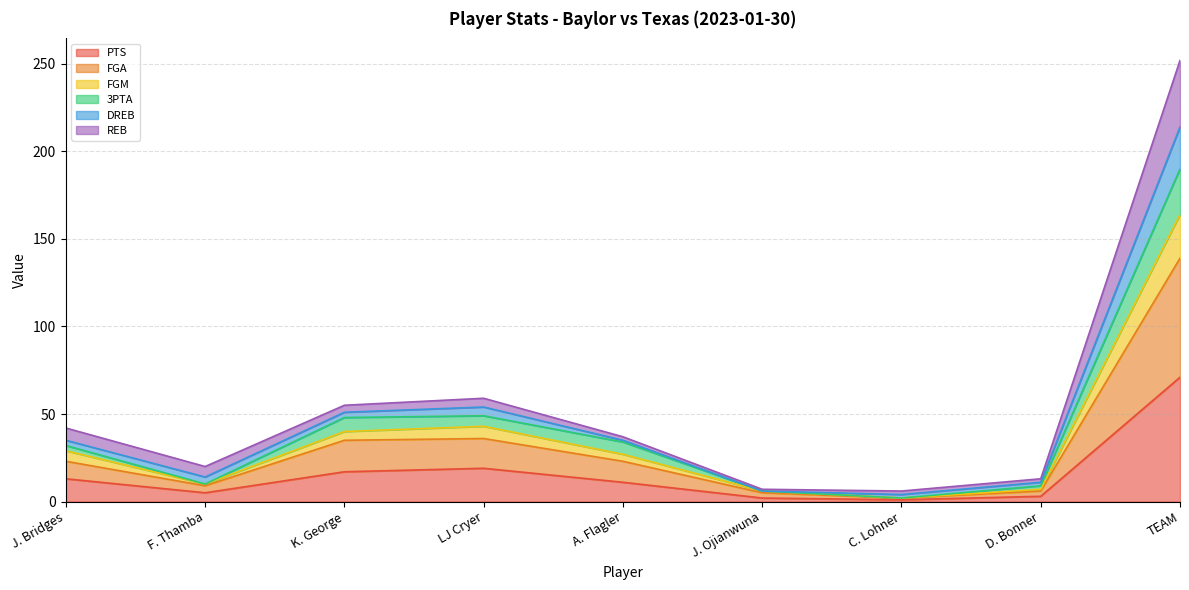

Which category has the highest value in the 3PTA series?

TEAM